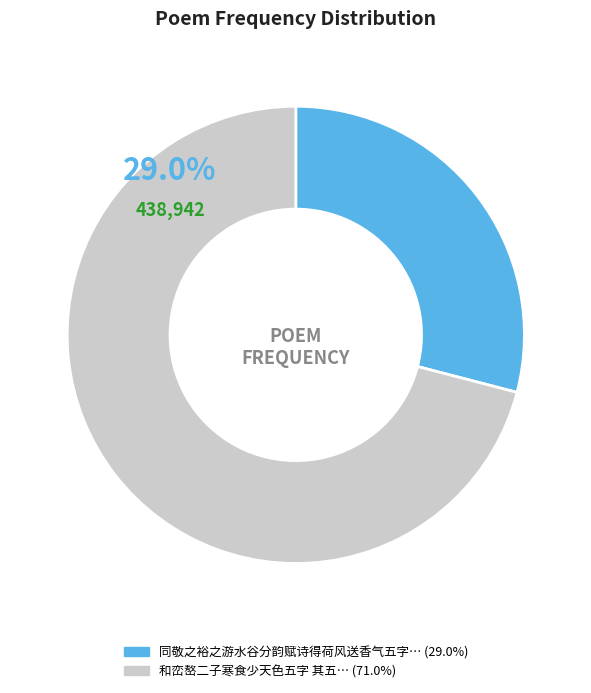

Between 和峦嶅二子寒食少天色五字 其五 and 同敬之裕之游水谷分韵赋诗得荷风送香气五字 其五, which is larger?

和峦嶅二子寒食少天色五字 其五